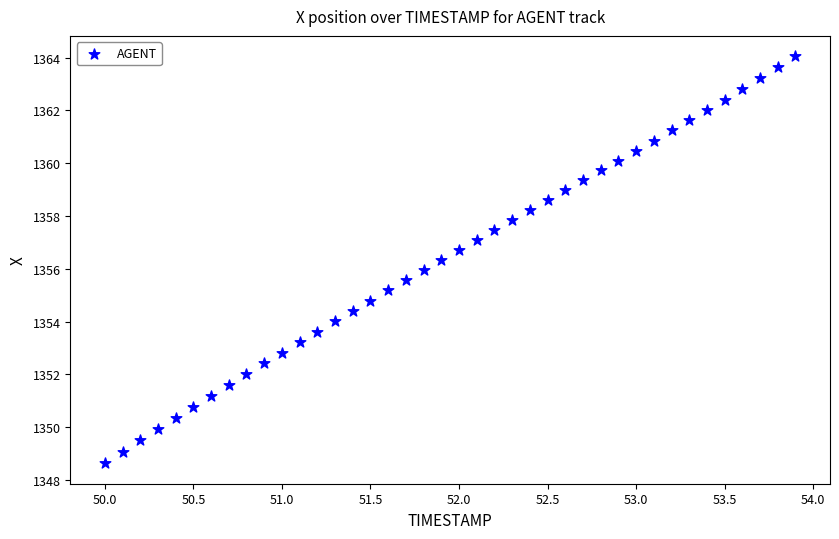

What is the range of Y values (max minus min)?

15.4